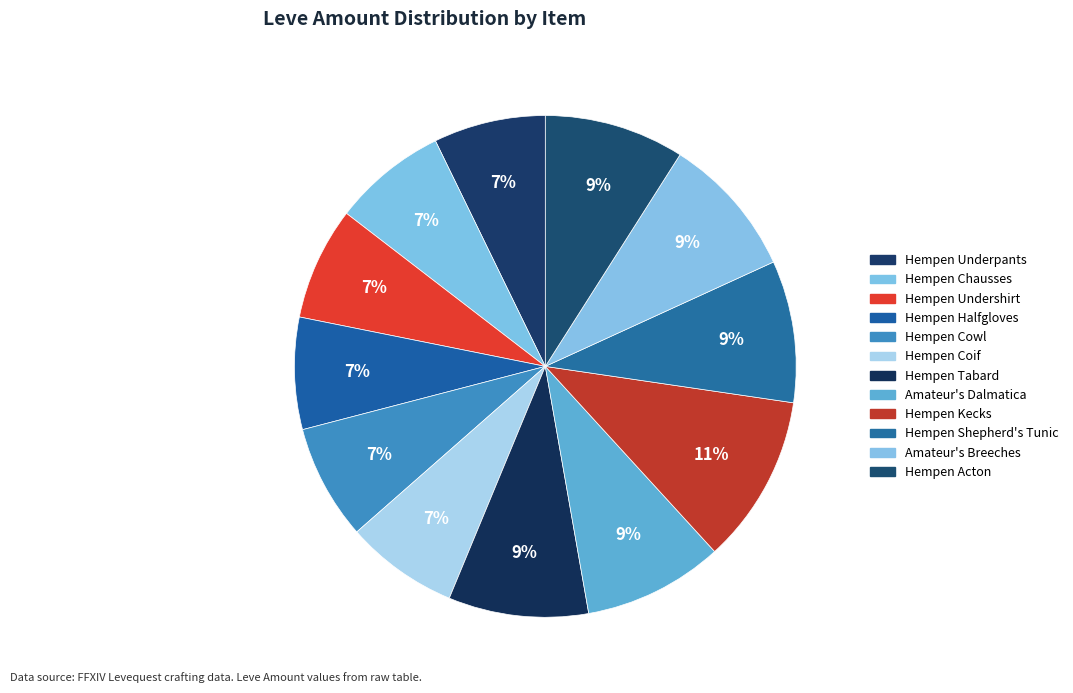

What percentage is the Hempen Tabard slice, to the nearest percent?

9%